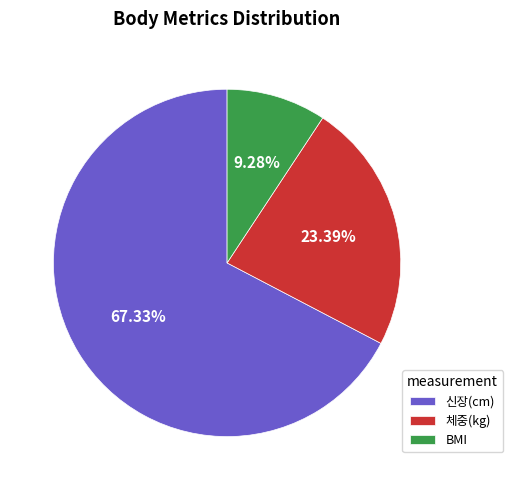

Rank the categories by value from highest to lowest.

신장(cm), 체중(kg), BMI